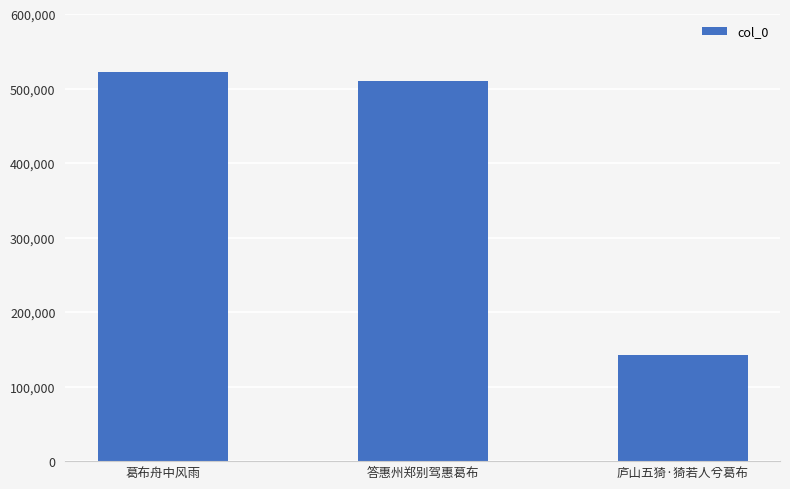

Where is the data nearest to the value 332657?

答惠州郑别驾惠葛布